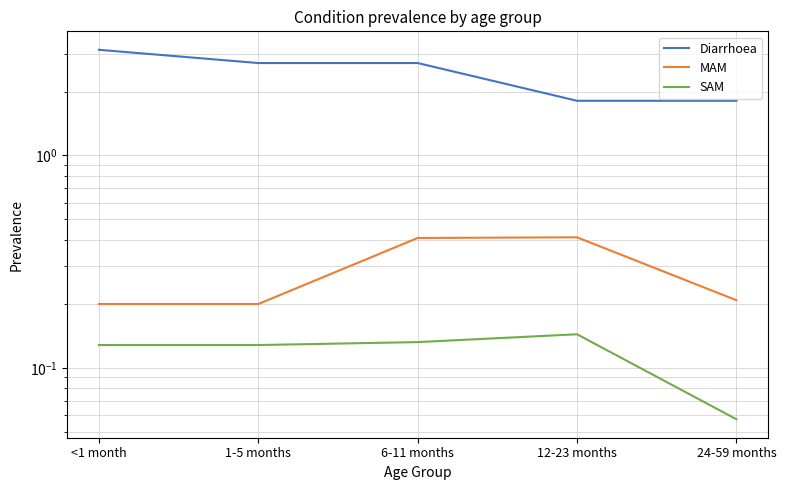

At which label does SAM reach its peak?

12-23 months